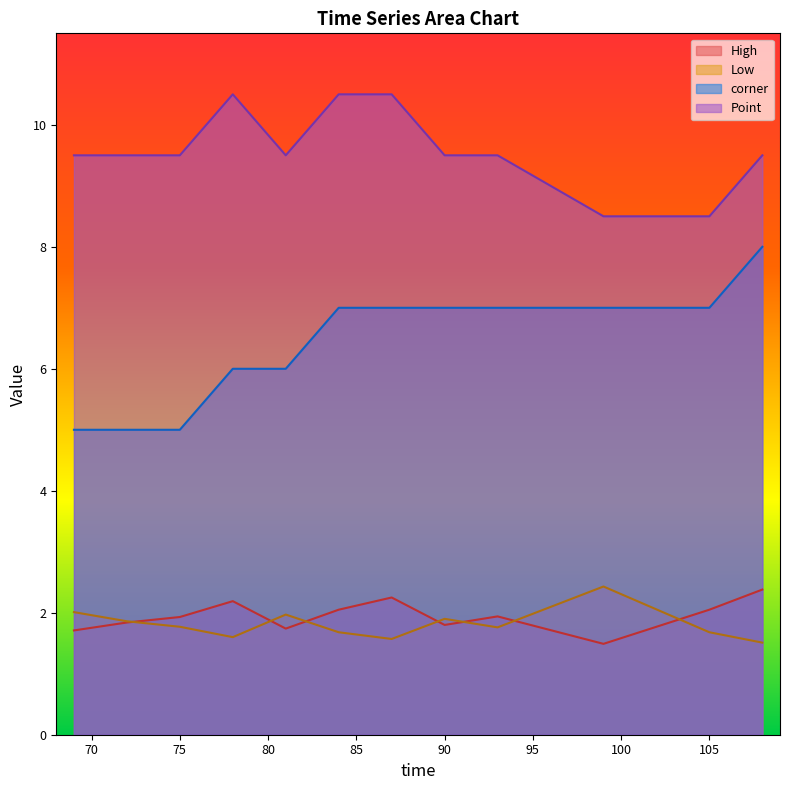

What is the difference between the maximum and second lowest values in the Low series?

0.9